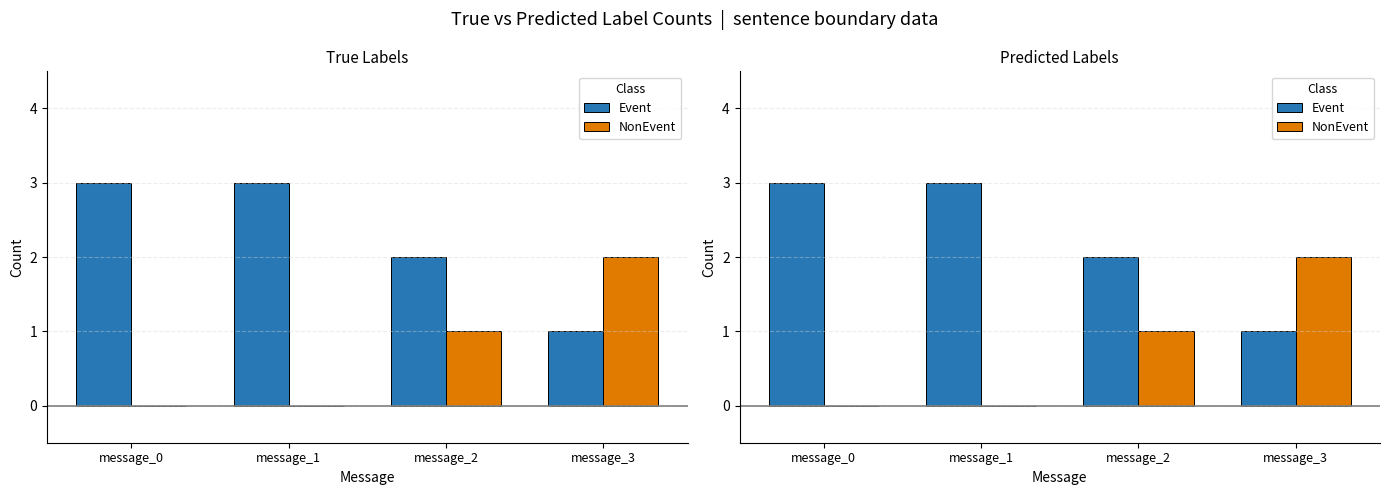

Rank the series by their average value, from highest to lowest.

Event, NonEvent